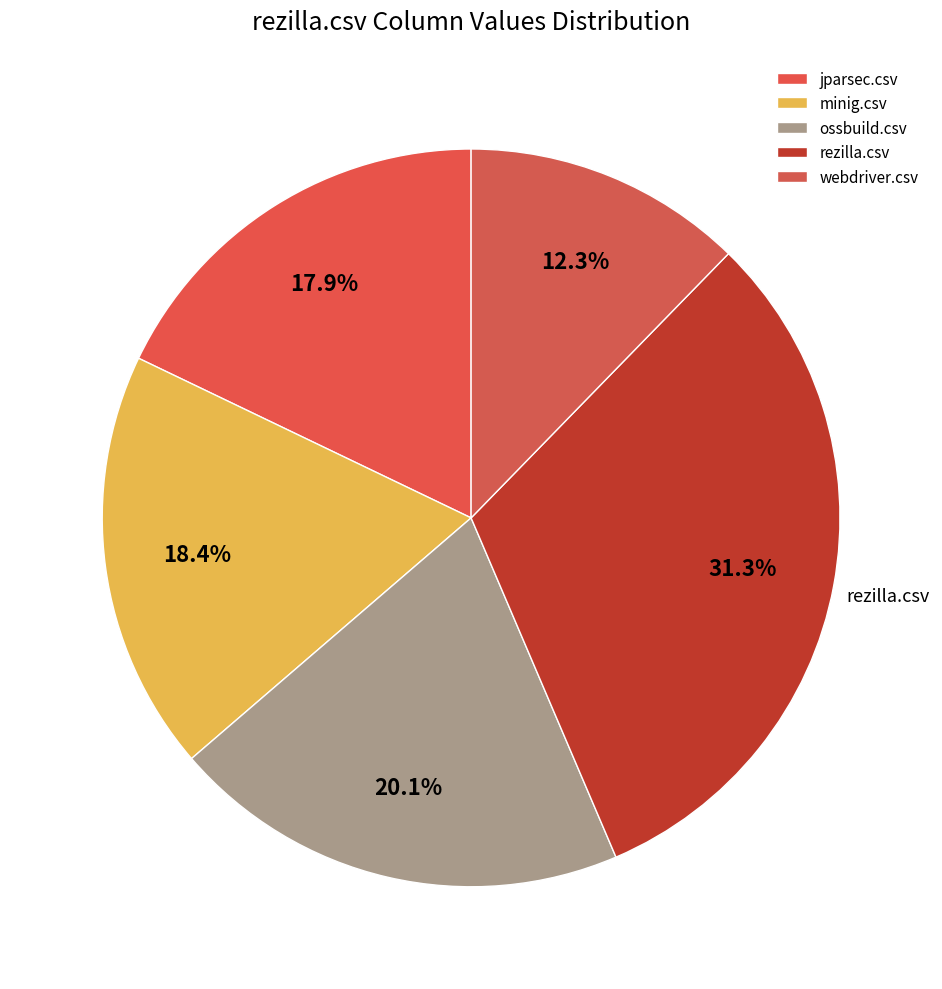

Does any single category account for the majority?

No